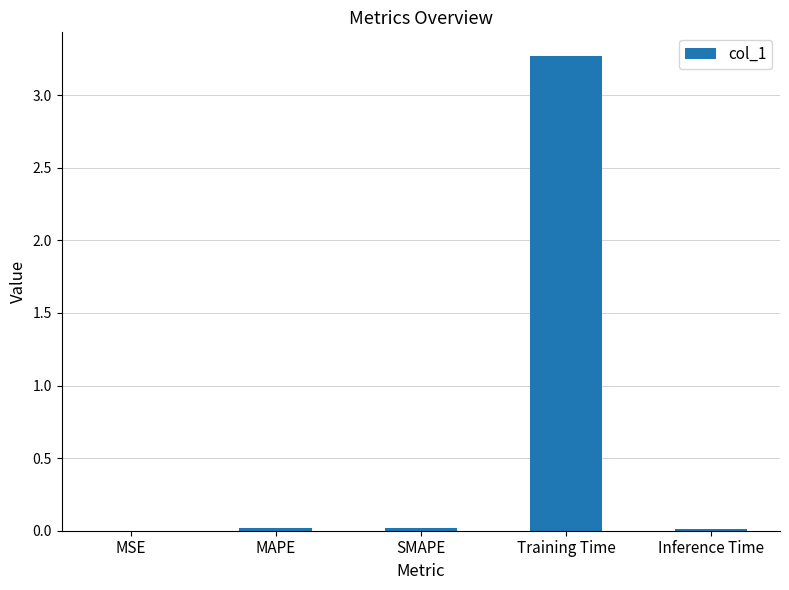

What is the sum of all values?

3.3